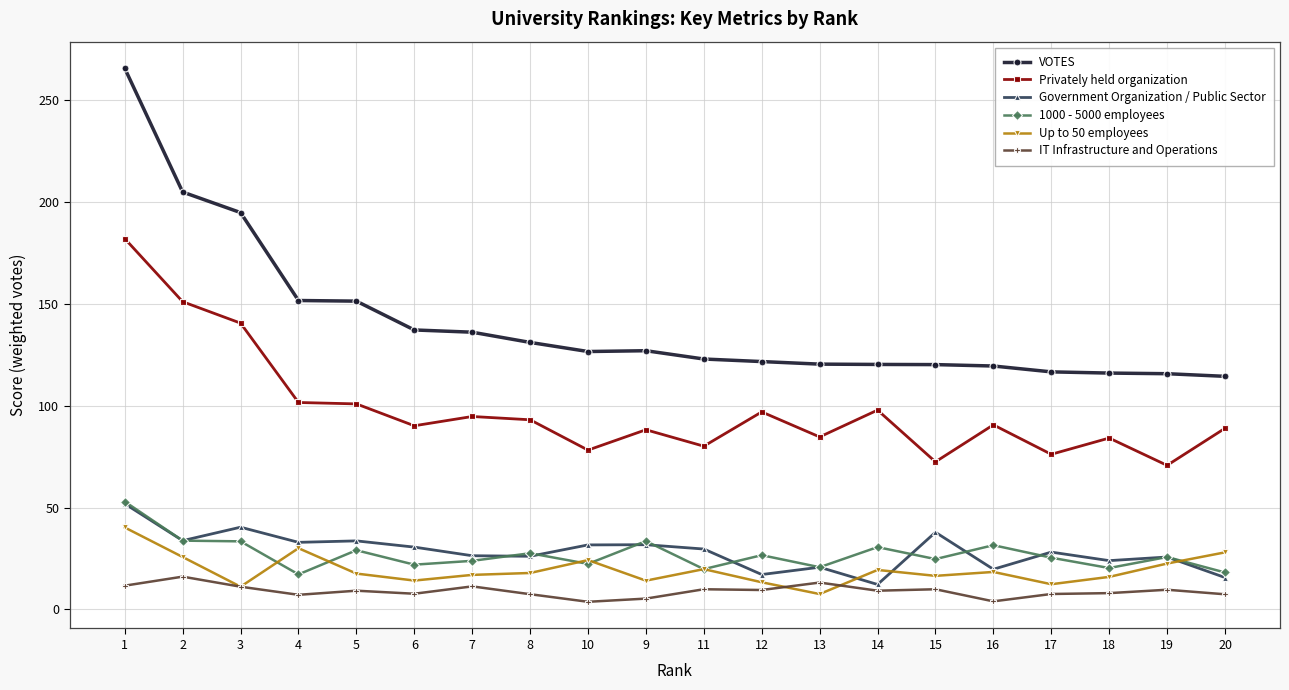

Count the number of categories in the chart.

20